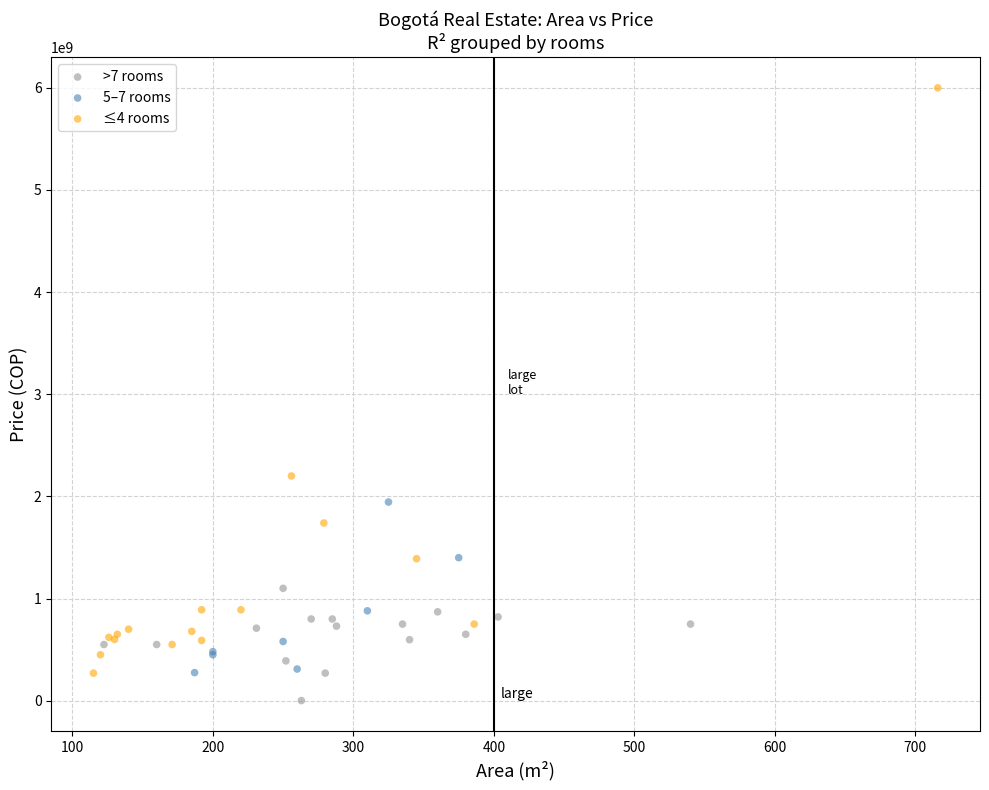

Which series contains the lowest Y value?

>7 rooms